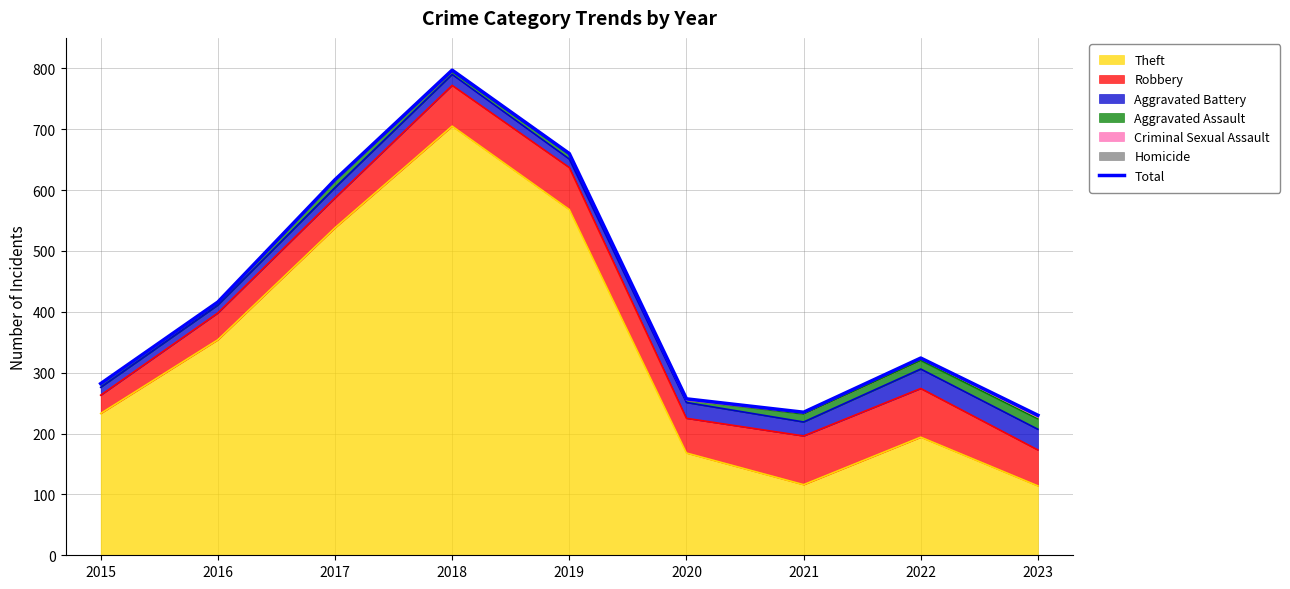

How many categories are shown in the chart?

9